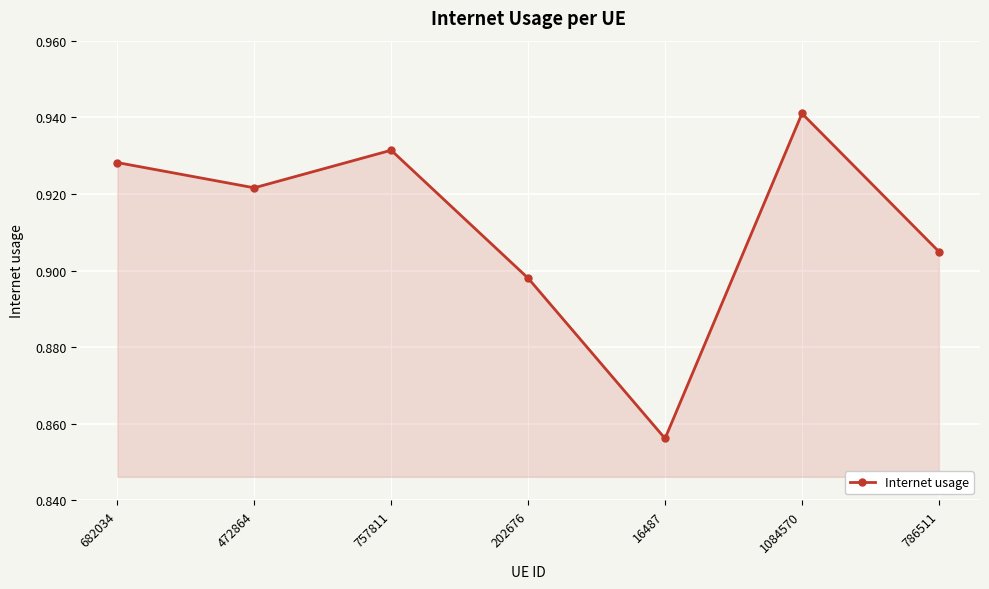

What is the label of the 2nd point from the right?

1084570